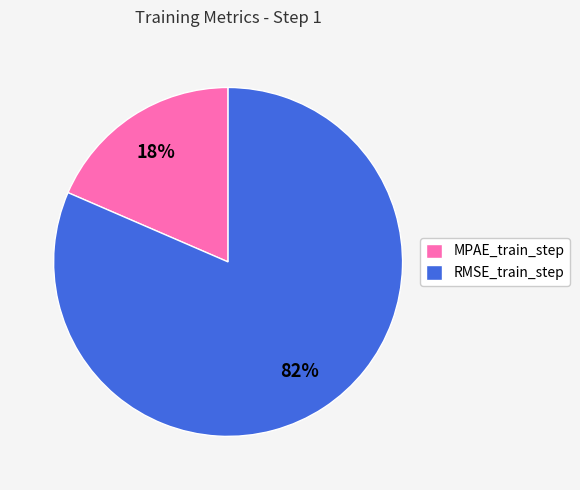

Do MPAE_train_step and RMSE_train_step together represent more than half of the pie?

Yes